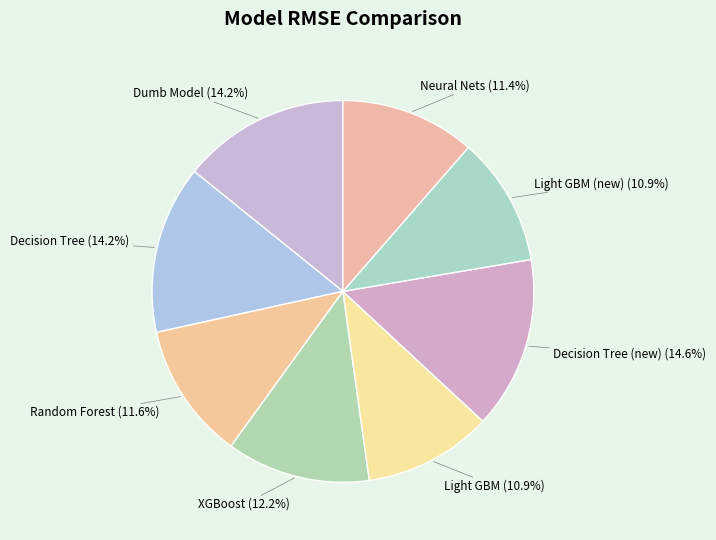

To the nearest percent, what is the combined percentage of Random Forest and Decision Tree?

26%